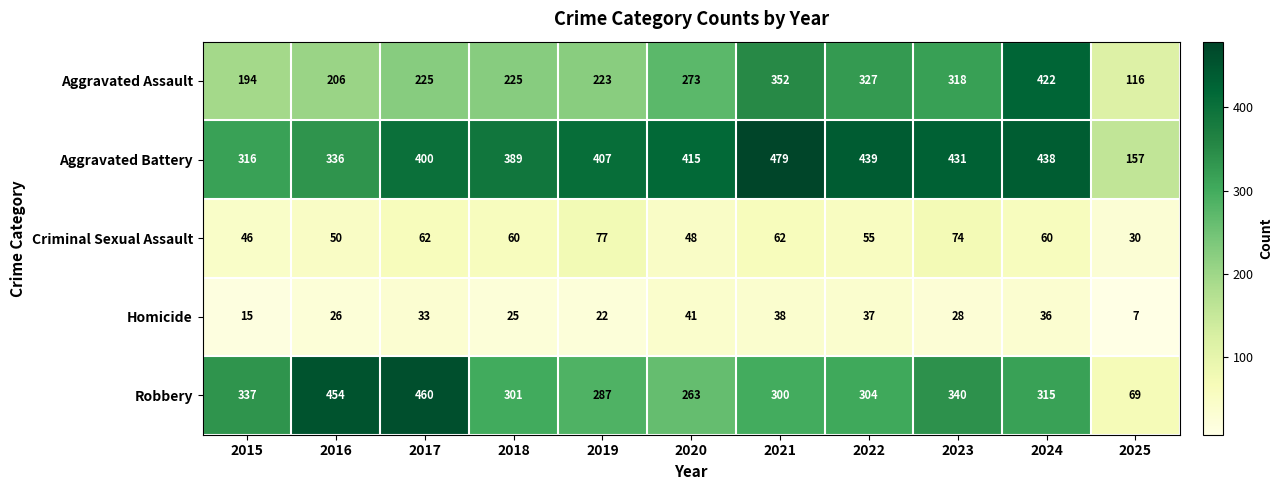

Rank the series by their maximum value, from highest to lowest.

Aggravated Battery, Robbery, Aggravated Assault, Criminal Sexual Assault, Homicide